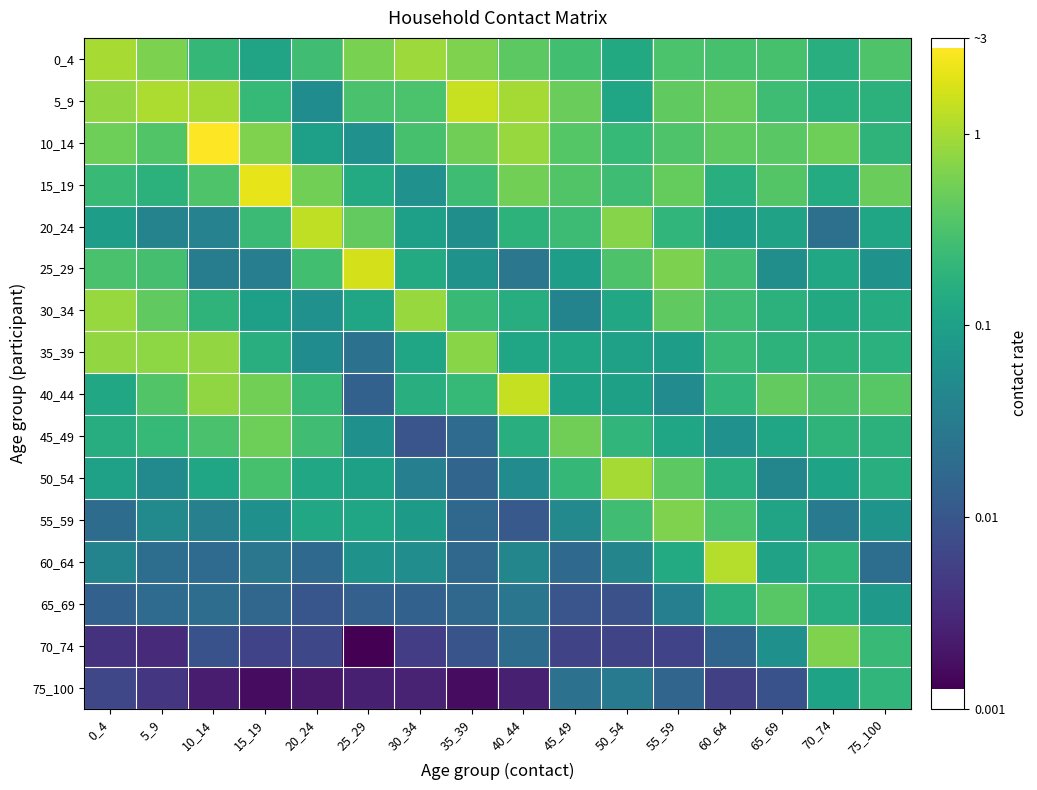

Which label corresponds to the largest value in the chart?

10_14